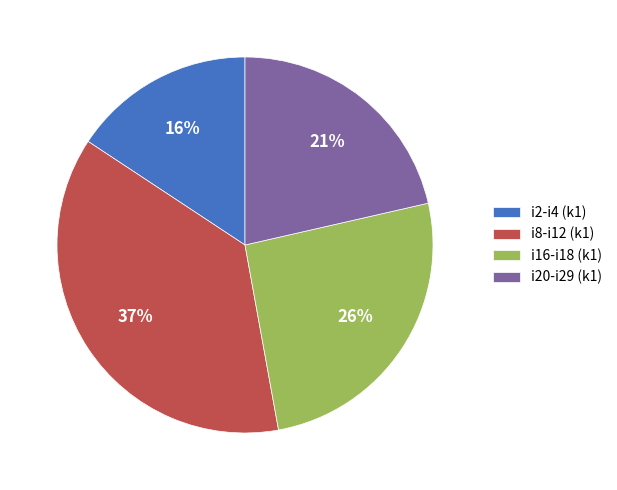

To the nearest percent, what percentage of the pie is i20-i29 (k1)?

21%